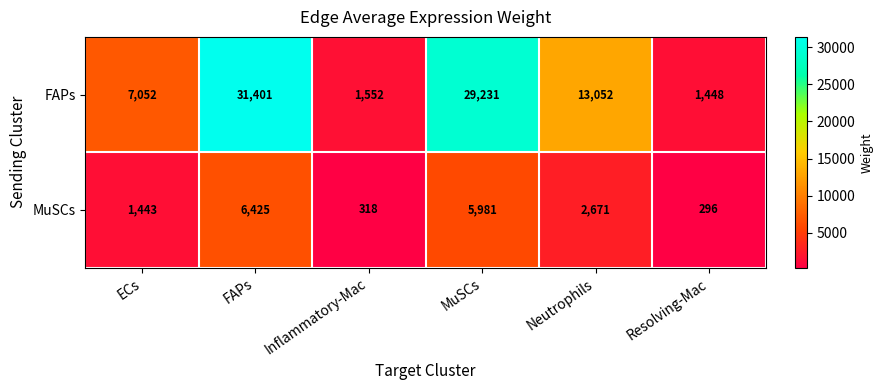

How many categories are shown in the chart?

6